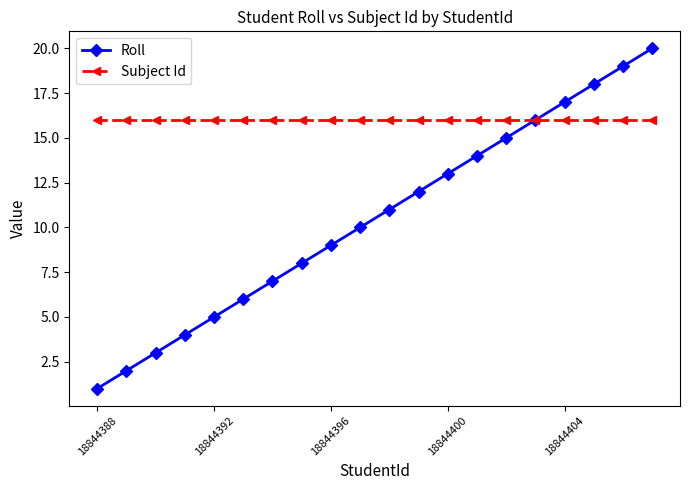

List the series in order of their overall mean, highest first.

Subject Id, Roll